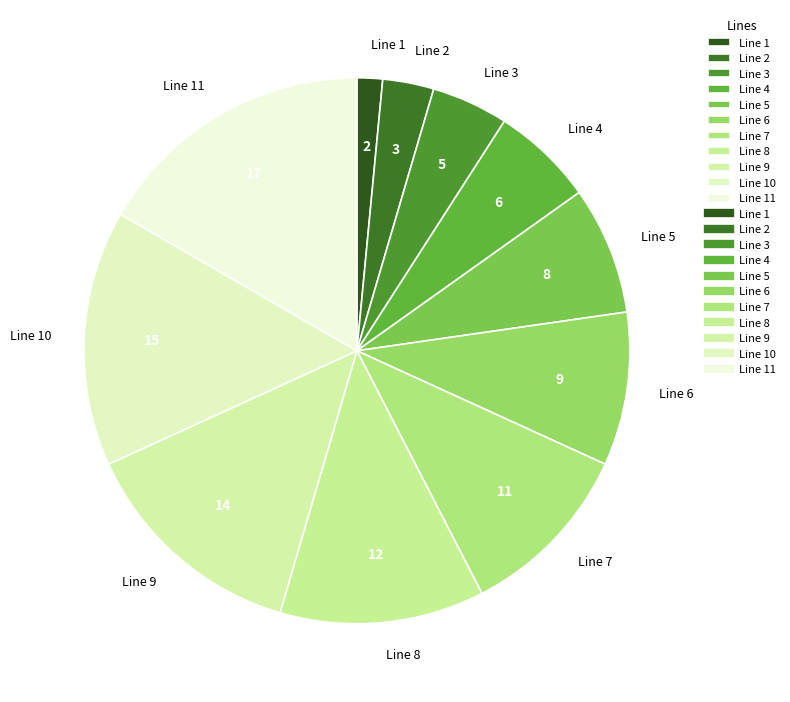

What is the ratio of the value at Line 11 to the value at Line 8?

1.4